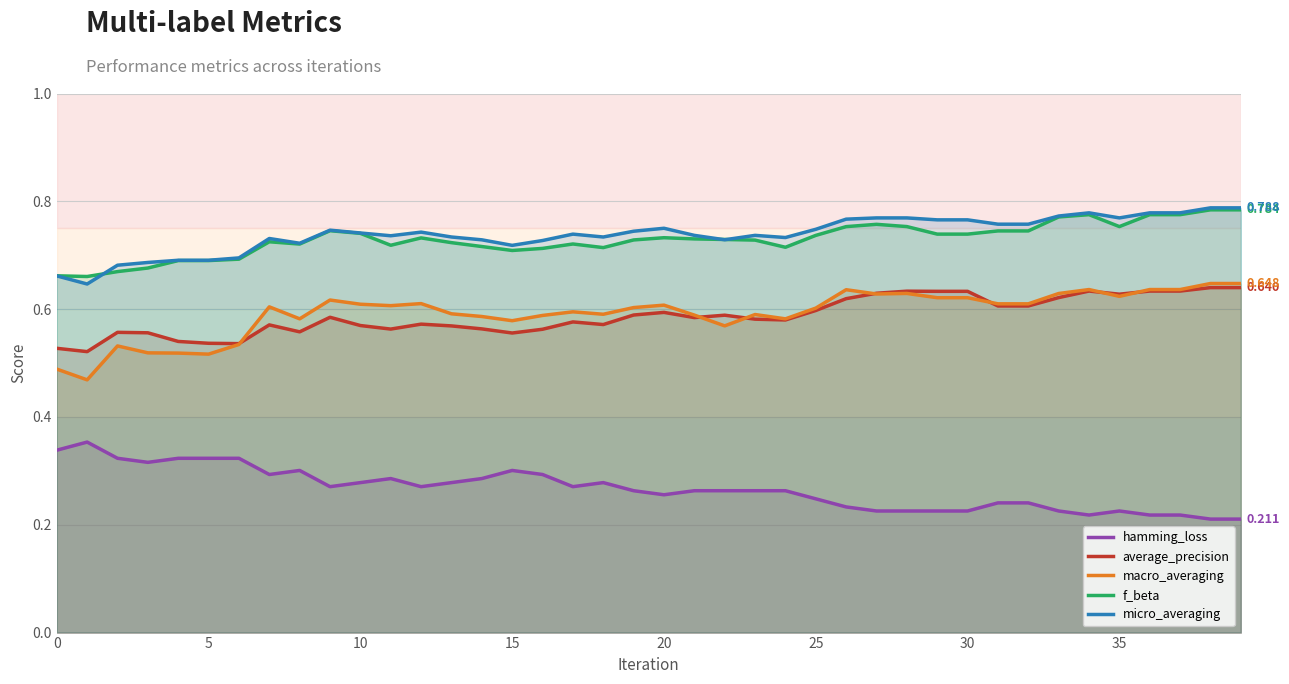

True or false: f_beta and hamming_loss intersect in this chart.

False